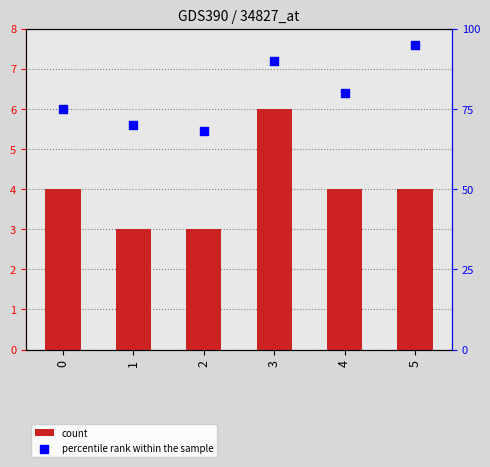

What is the total value across all series at 1?

73